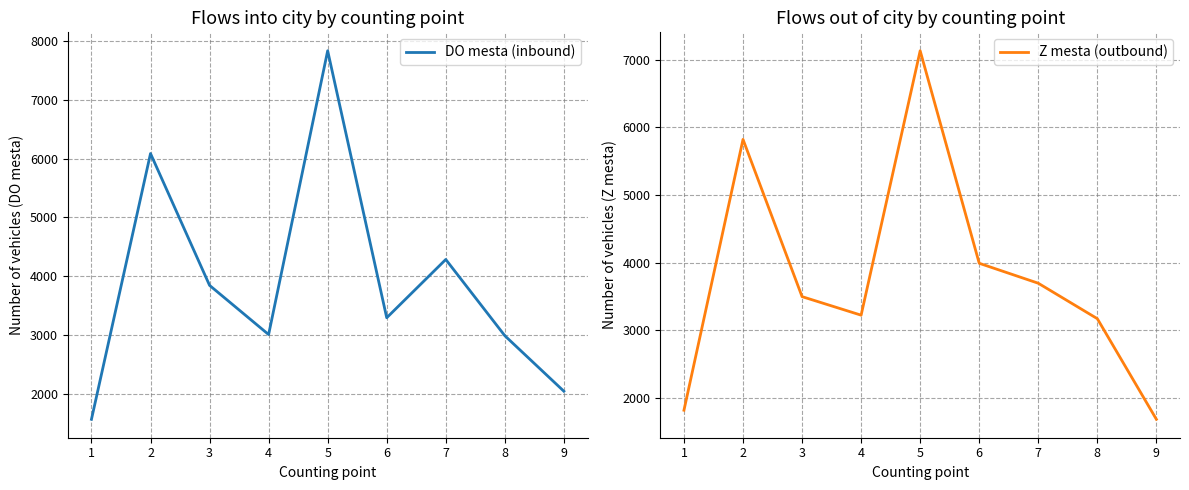

What is the difference between the second highest and second lowest values in the DO mesta (inbound) series?

4050